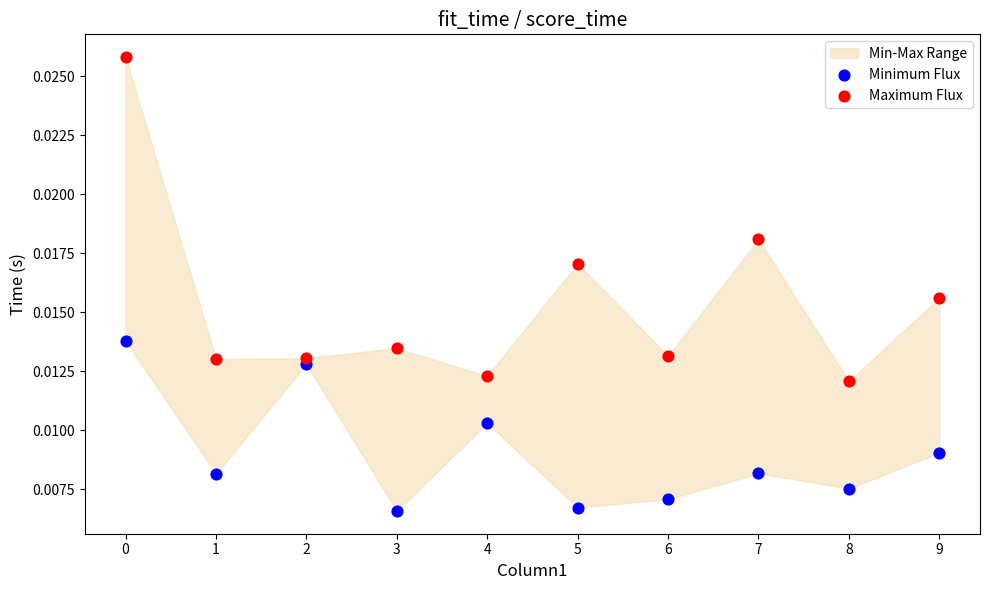

Which series contains the lowest Y value?

Minimum Flux